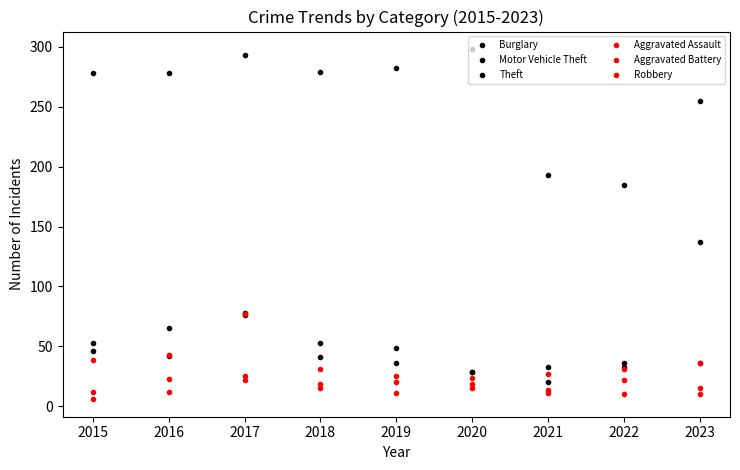

True or false: Aggravated Assault and Theft intersect in this chart.

False